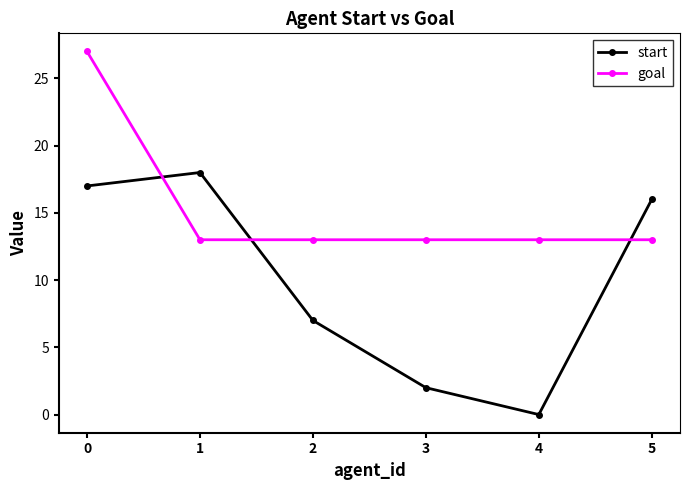

How many data points in start are less than 16?

3